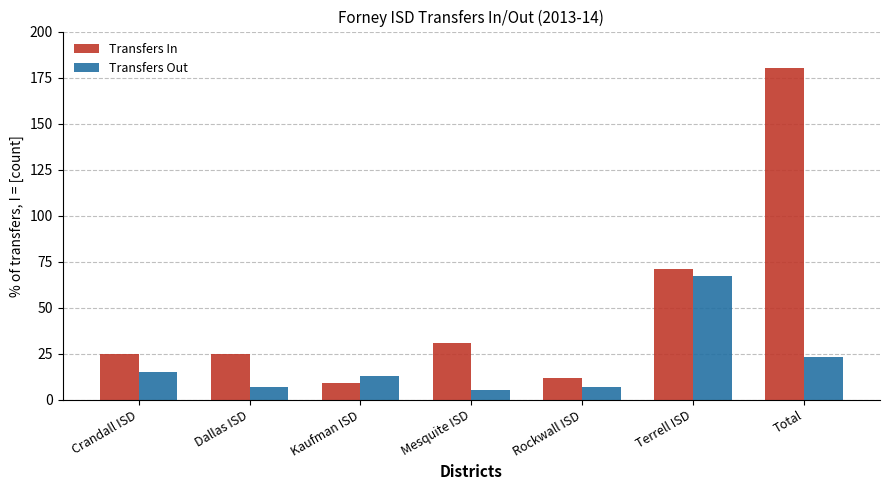

At which category is the sum across all series the highest?

Total